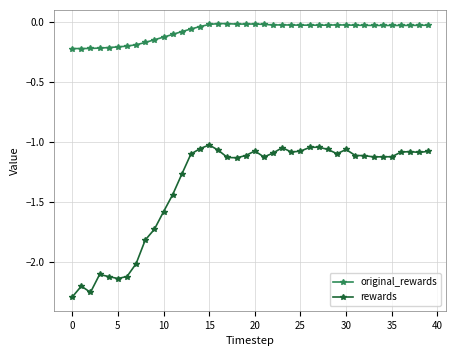

What is the difference between the second highest and second lowest values in the rewards series?

1.2